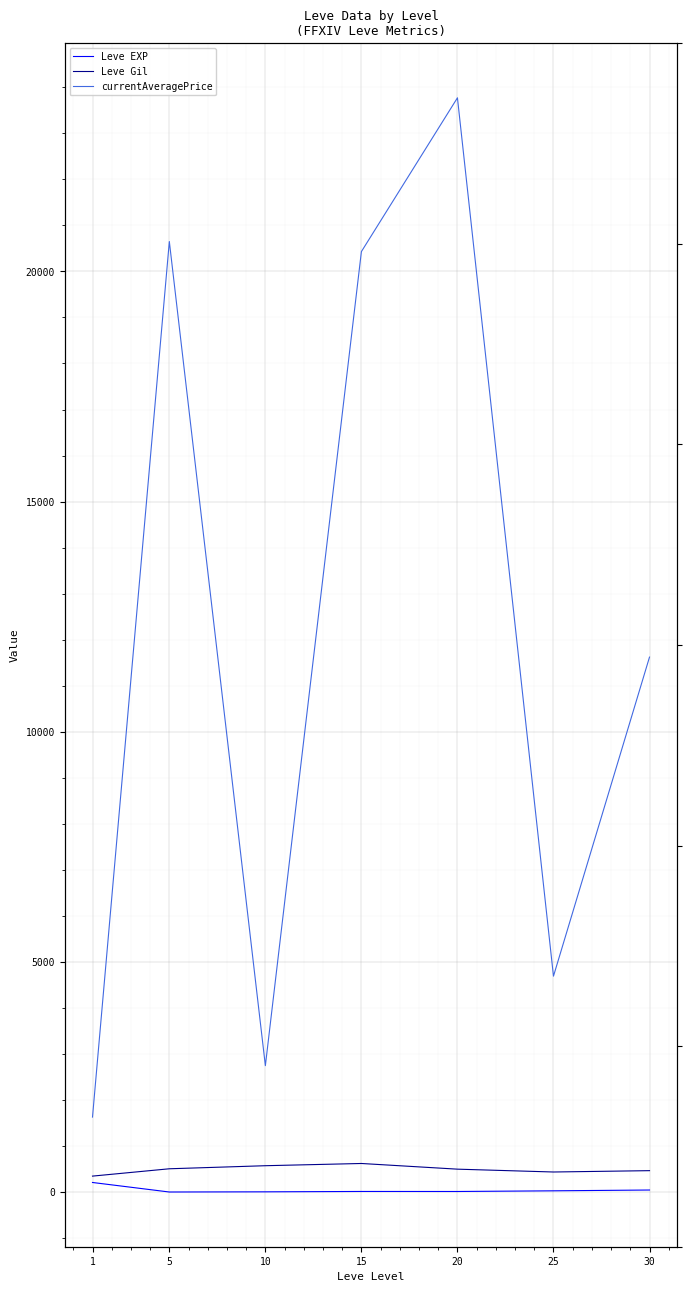

Where does the currentAveragePrice series first go above 11622?

5